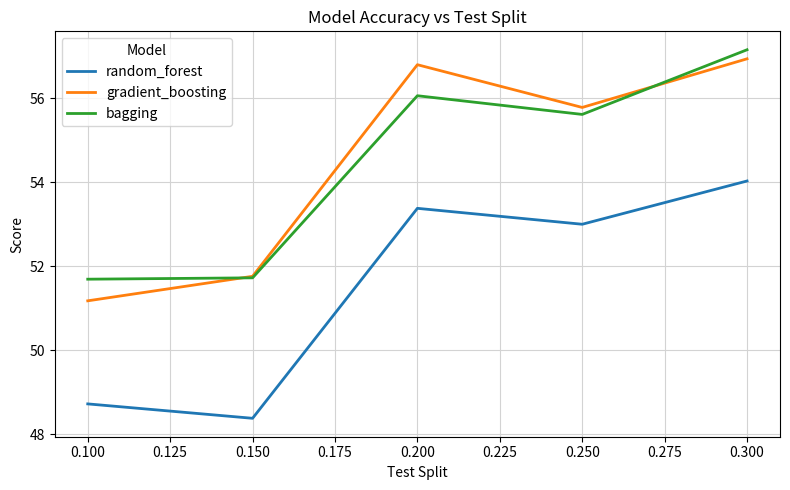

List the labels in order of random_forest value, largest first.

0.300, 0.200, 0.250, 0.100, 0.150